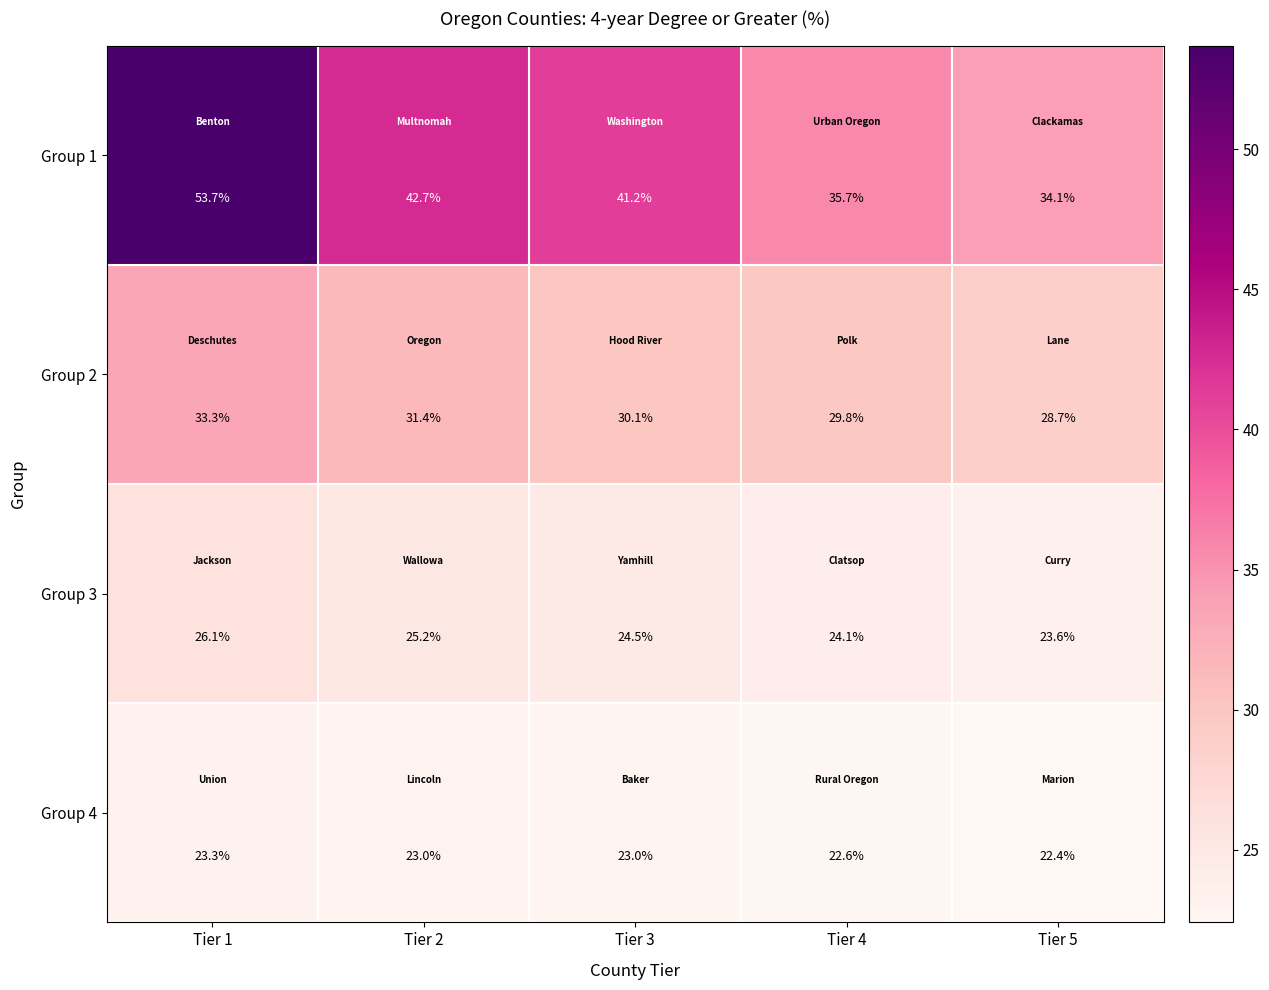

What is the difference between the second highest and minimum values in the Group 3 series?

1.6